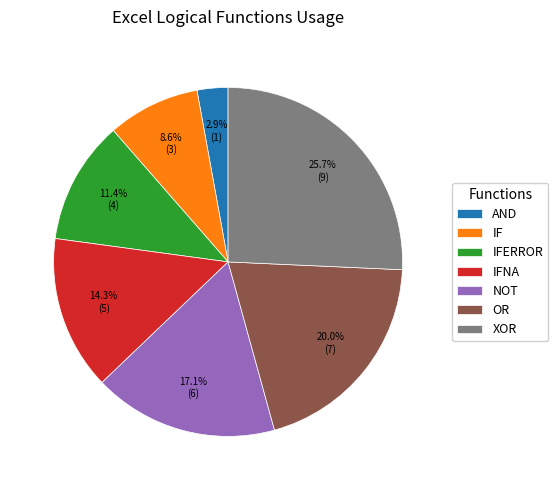

Rank the categories by value from highest to lowest.

XOR, OR, NOT, IFNA, IFERROR, IF, AND